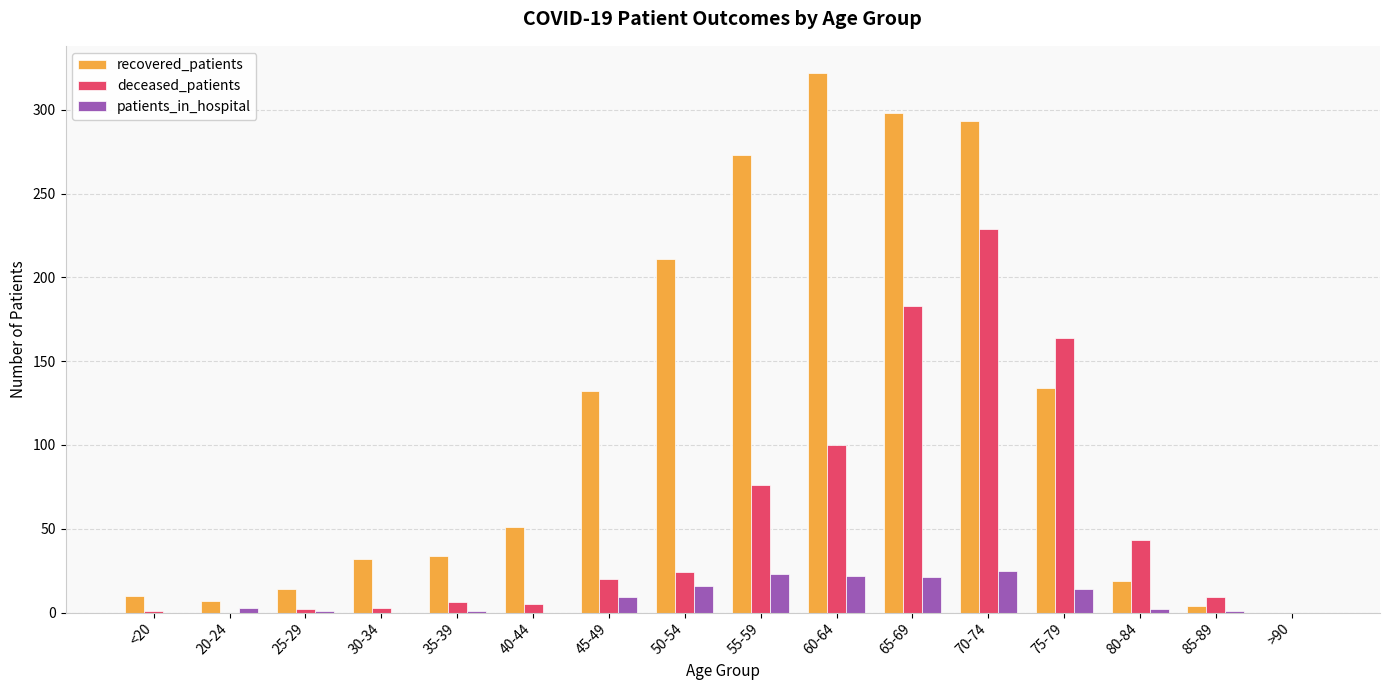

Between 20-24 and 65-69, which series saw the biggest shift?

recovered_patients